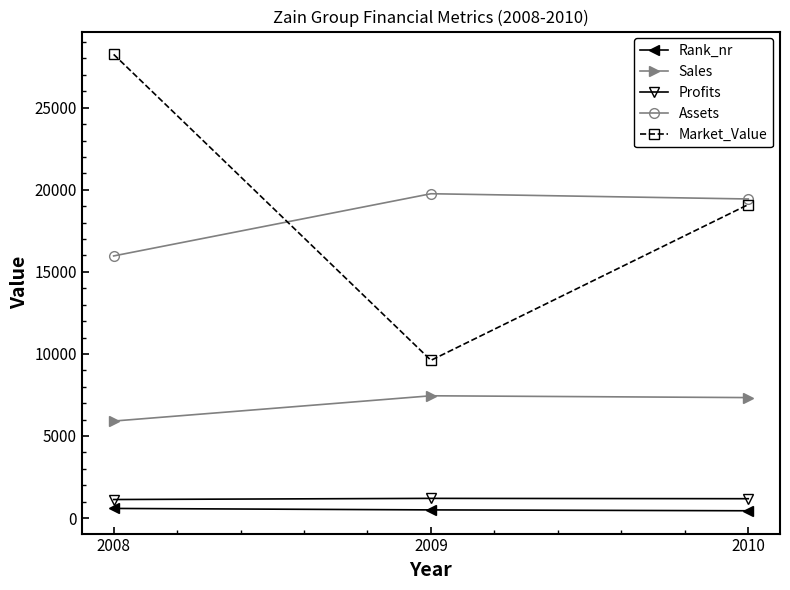

Between 2009 and 2010, which series saw the biggest shift?

Market_Value